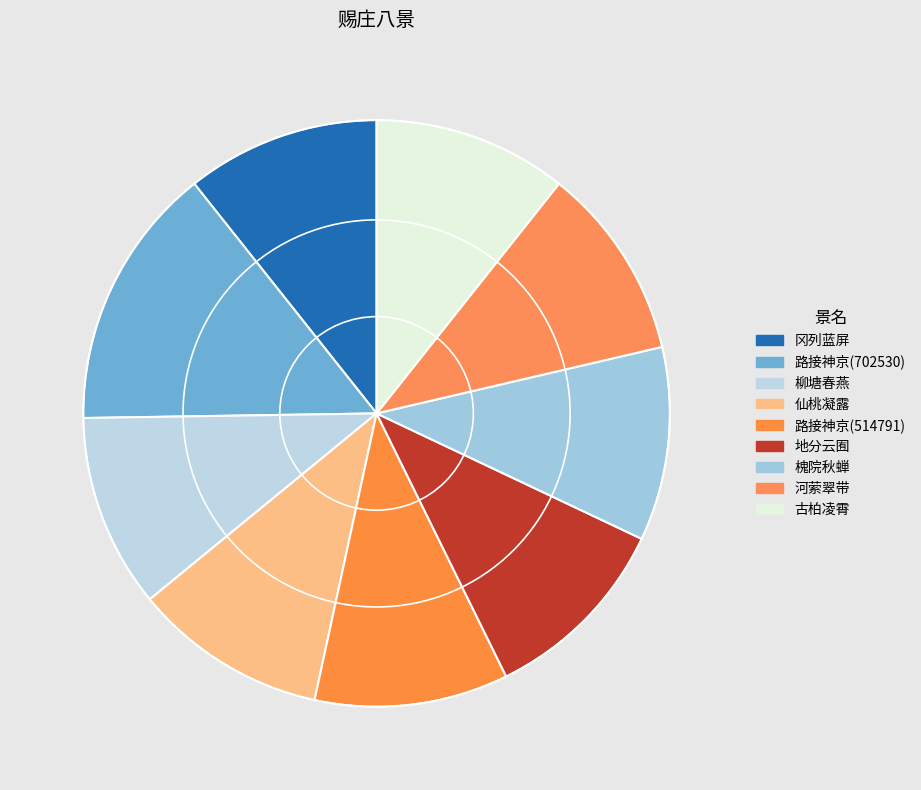

To the nearest percent, what is the average slice percentage?

11%